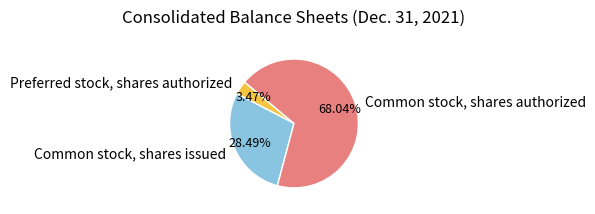

What percentage is NOT represented by Preferred stock, shares authorized?

96.5%